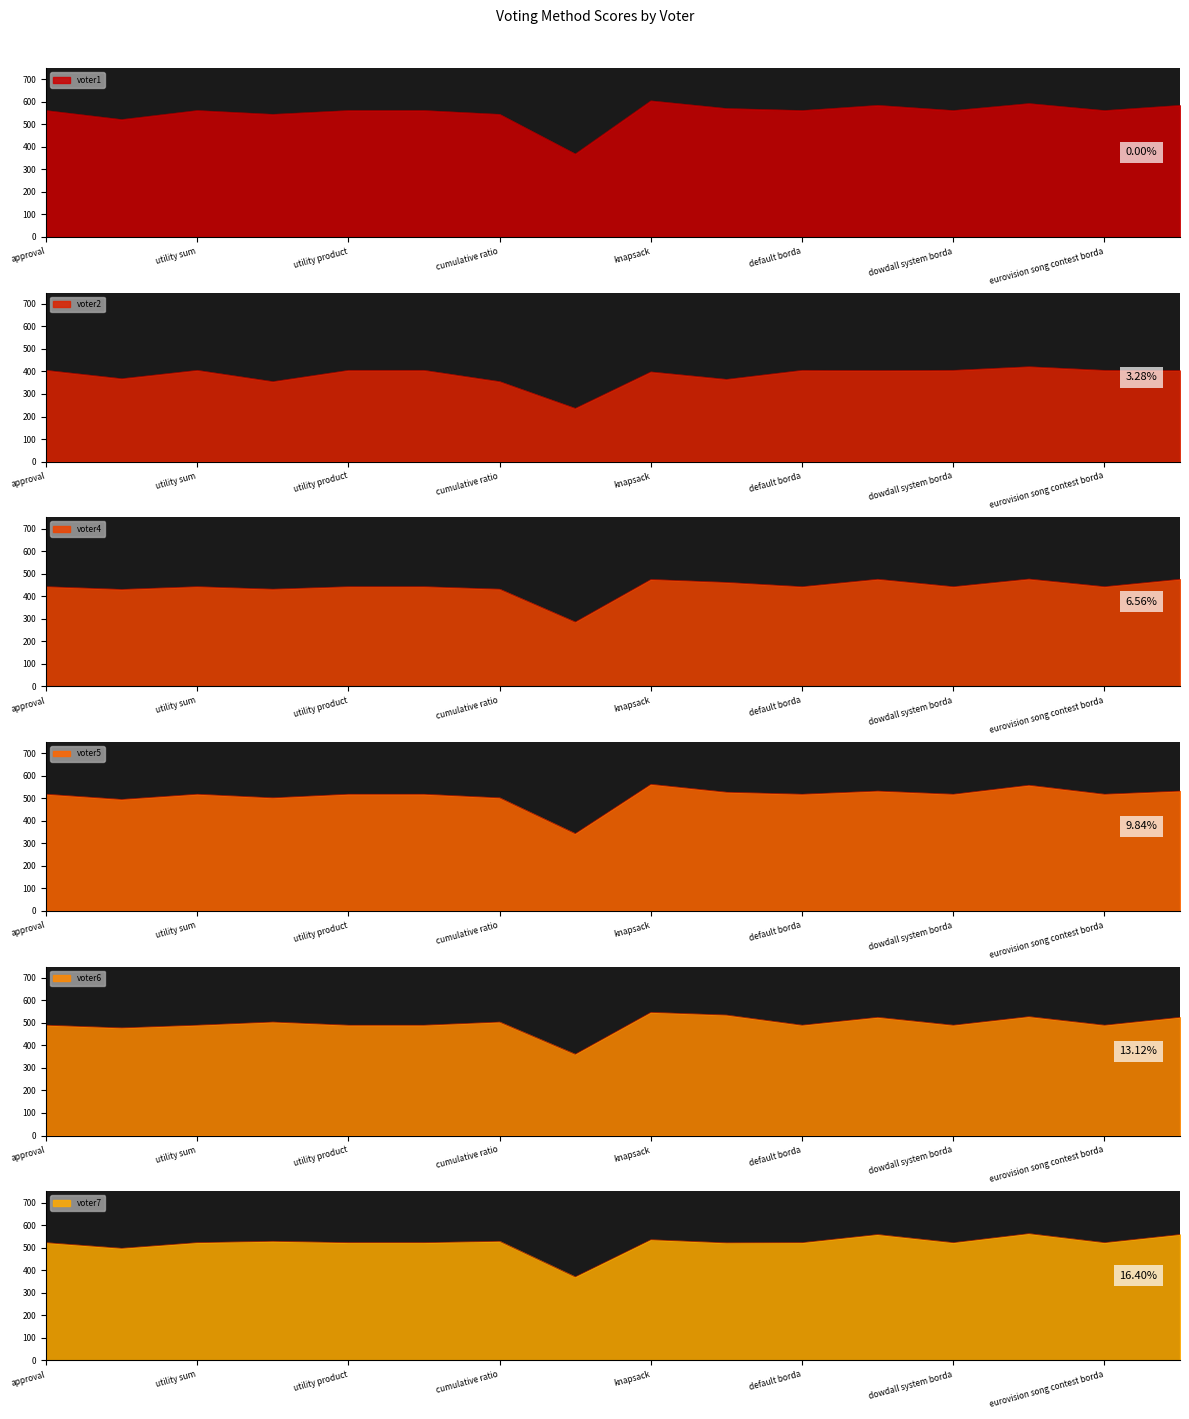

Reading right to left, transcribe all the data shown in this chart.

voter1: eurovision song contest borda truncated=584	eurovision song contest borda=561	dowdall system borda truncated=592	dowdall system borda=561	default borda truncated=584	default borda=561	knapsack ratio=570	knapsack=604	cumulative product=368	cumulative ratio=544	cumulative sum=561	utility product=561	utility ratio=544	utility sum=561	threshold=521	approval=561
voter2: eurovision song contest borda truncated=404	eurovision song contest borda=405	dowdall system borda truncated=421	dowdall system borda=405	default borda truncated=404	default borda=405	knapsack ratio=365	knapsack=398	cumulative product=236	cumulative ratio=355	cumulative sum=405	utility product=405	utility ratio=355	utility sum=405	threshold=368	approval=405
voter4: eurovision song contest borda truncated=475	eurovision song contest borda=442	dowdall system borda truncated=476	dowdall system borda=442	default borda truncated=475	default borda=442	knapsack ratio=461	knapsack=474	cumulative product=285	cumulative ratio=431	cumulative sum=442	utility product=442	utility ratio=431	utility sum=442	threshold=430	approval=442
voter5: eurovision song contest borda truncated=532	eurovision song contest borda=518	dowdall system borda truncated=558	dowdall system borda=518	default borda truncated=532	default borda=518	knapsack ratio=527	knapsack=562	cumulative product=343	cumulative ratio=502	cumulative sum=518	utility product=518	utility ratio=502	utility sum=518	threshold=495	approval=518
voter6: eurovision song contest borda truncated=525	eurovision song contest borda=490	dowdall system borda truncated=528	dowdall system borda=490	default borda truncated=525	default borda=490	knapsack ratio=535	knapsack=547	cumulative product=361	cumulative ratio=504	cumulative sum=490	utility product=490	utility ratio=504	utility sum=490	threshold=478	approval=490
voter7: eurovision song contest borda truncated=558	eurovision song contest borda=522	dowdall system borda truncated=562	dowdall system borda=522	default borda truncated=558	default borda=522	knapsack ratio=521	knapsack=535	cumulative product=370	cumulative ratio=528	cumulative sum=522	utility product=522	utility ratio=528	utility sum=522	threshold=497	approval=522